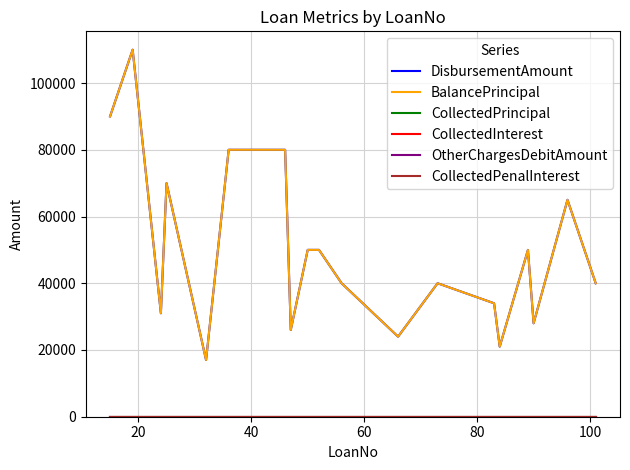

Is this an area chart (filled region under the line)?

No